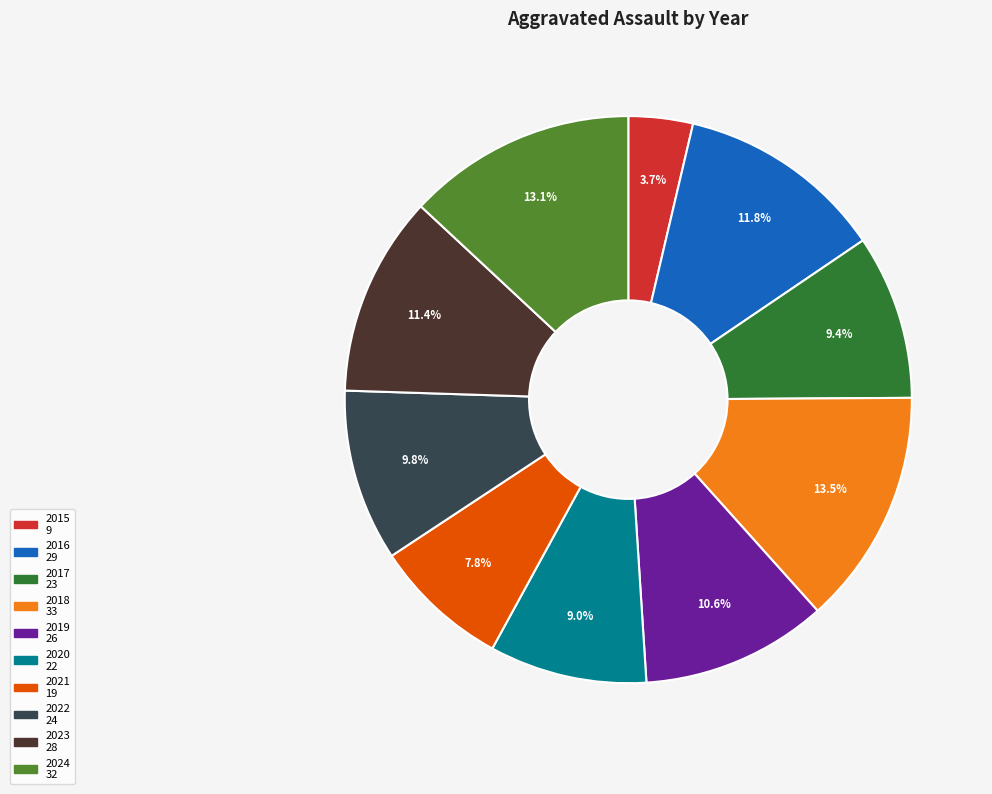

Which slice is the smallest?

2015